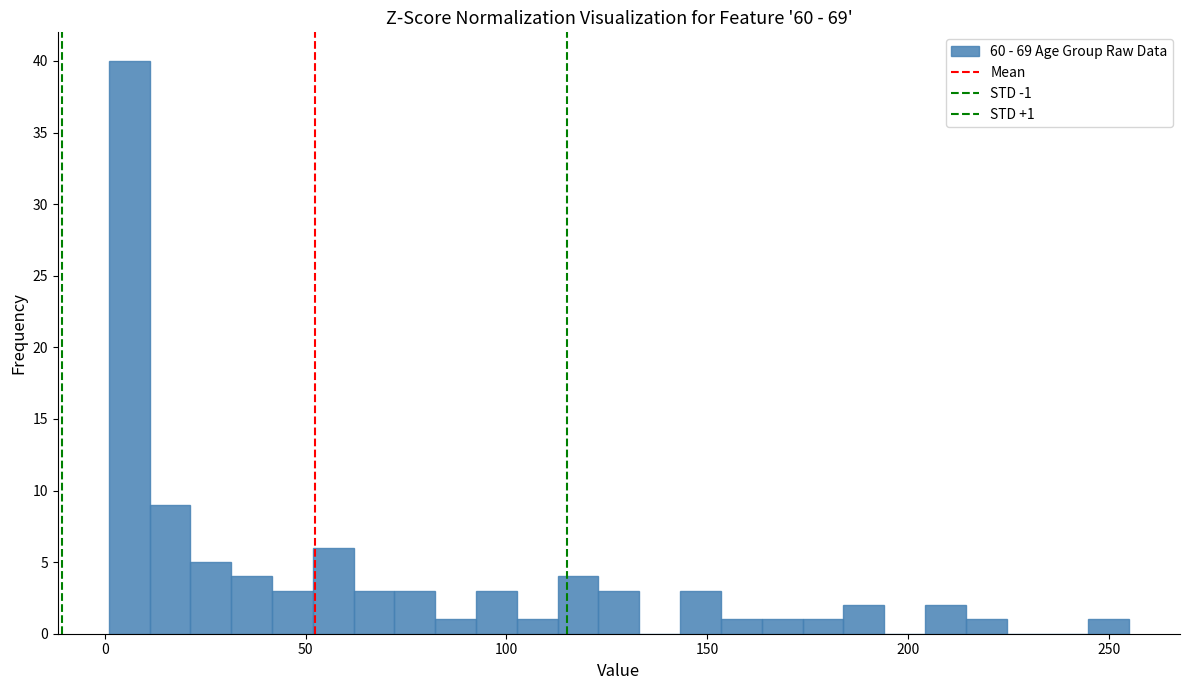

Around what value on the x-axis is the tallest bar? Give the approximate position of its centre, as read against the axis.

5